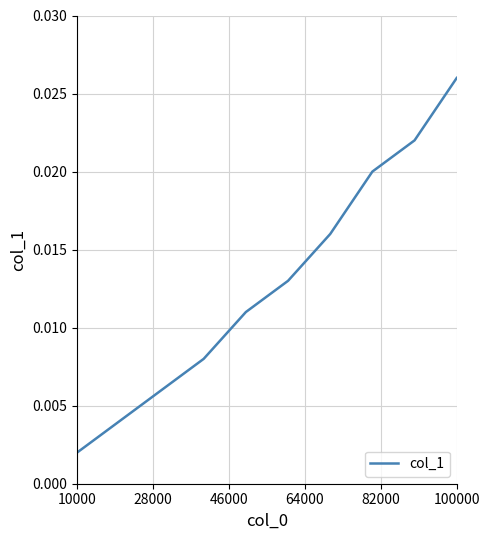

At which label is the value closest to 0?

10000